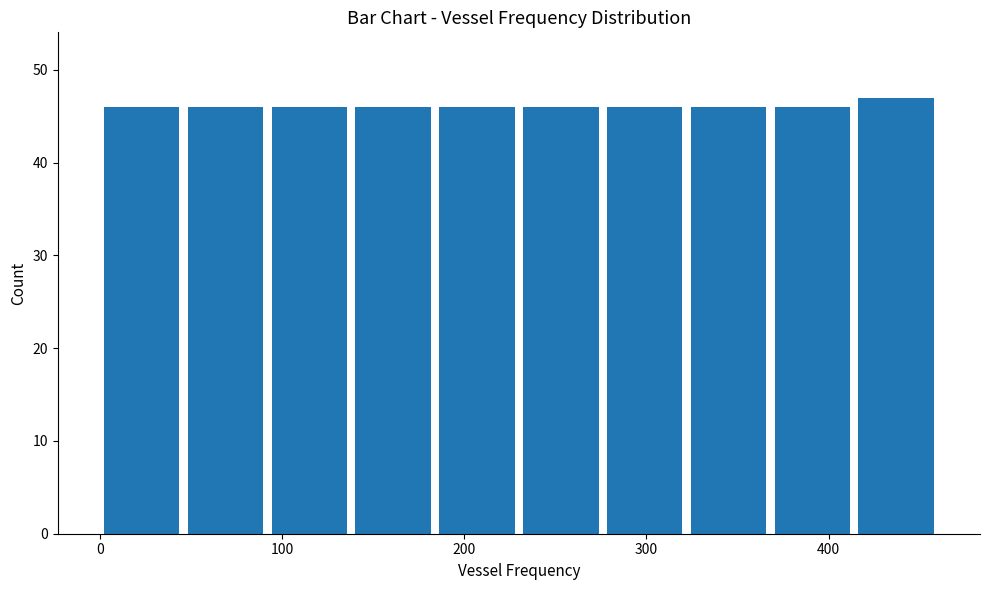

Over which range of the x-axis is the bar tallest?

414 to 460